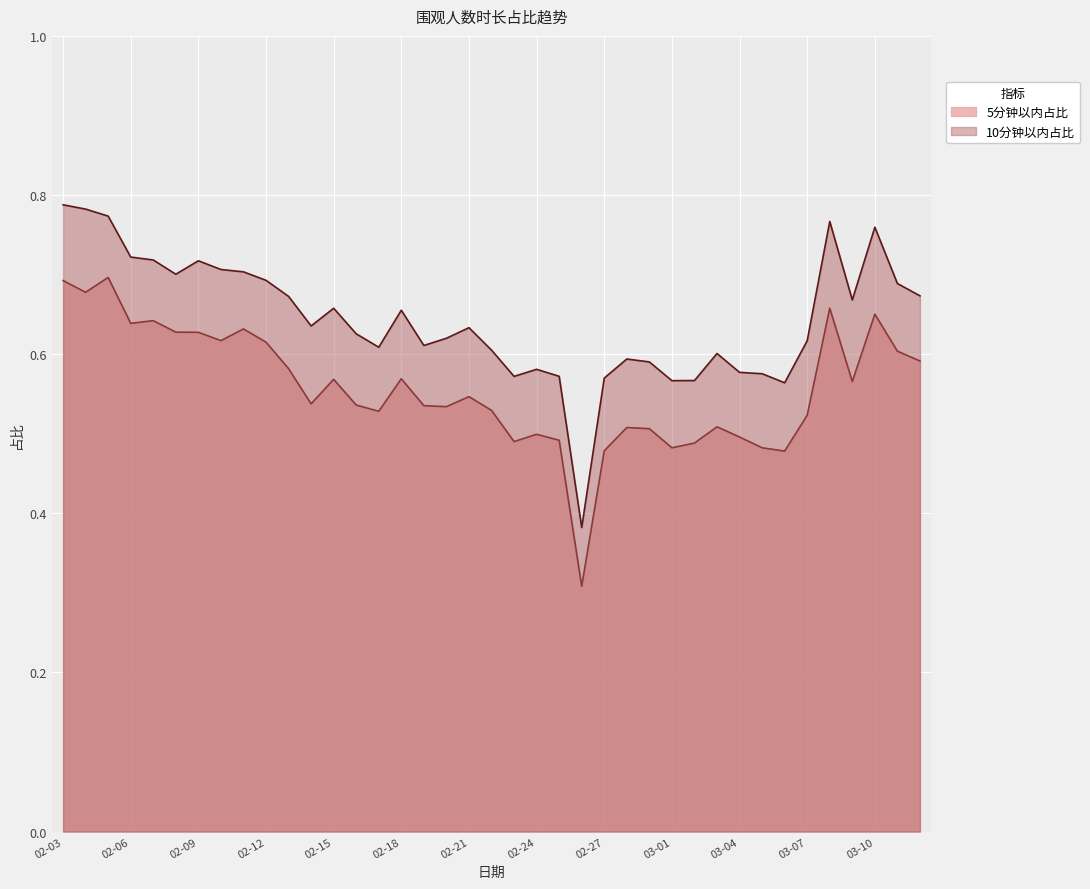

The 5分钟以内占比 series shows 0.3 at 02-16. True or false?

False